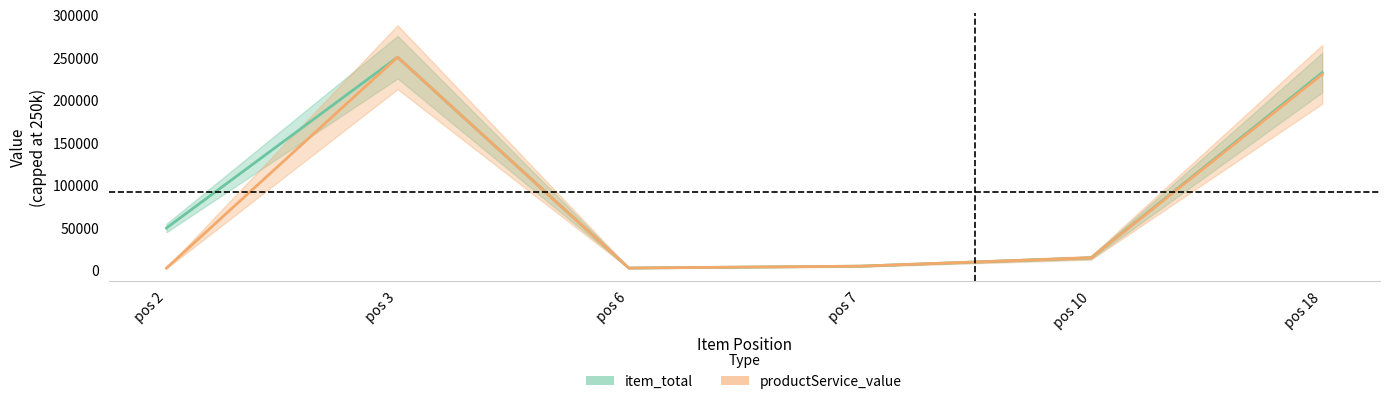

The value of item_total at pos 7 is 4598. True or false?

True